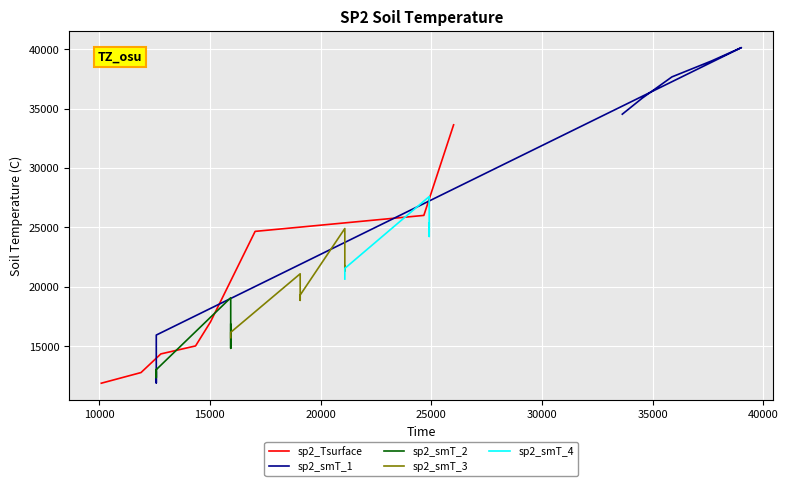

How many values in the sp2_smT_1 series exceed 35868?

3